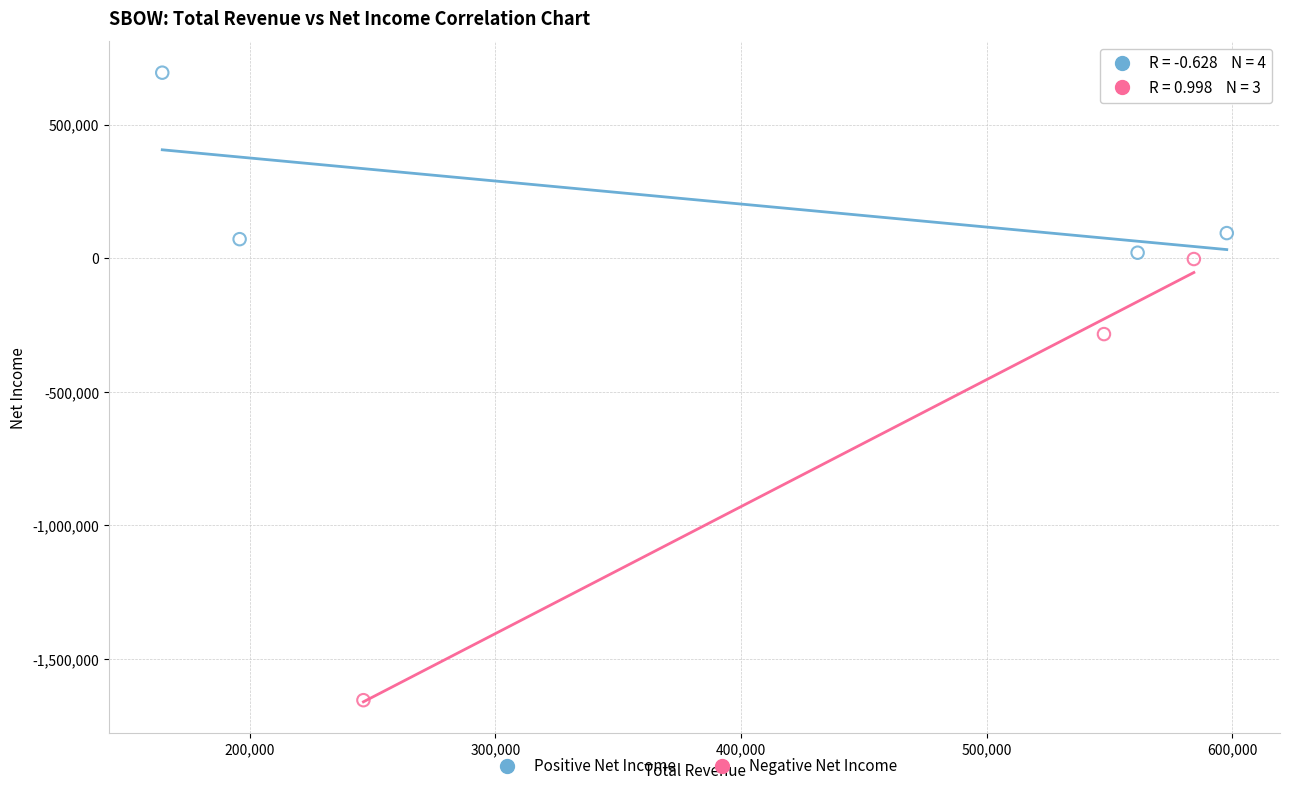

What are all the series names shown in the legend?

Positive Net Income, Negative Net Income